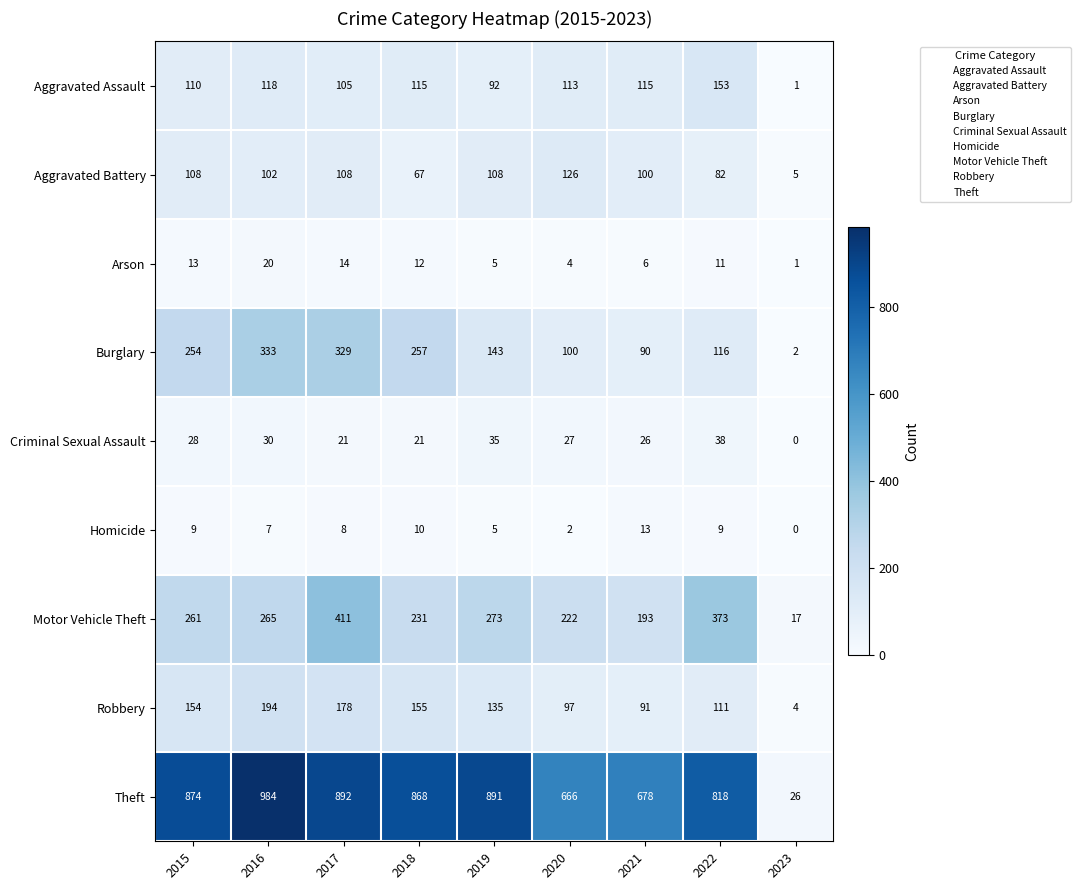

Which series has the widest spread of values?

Theft